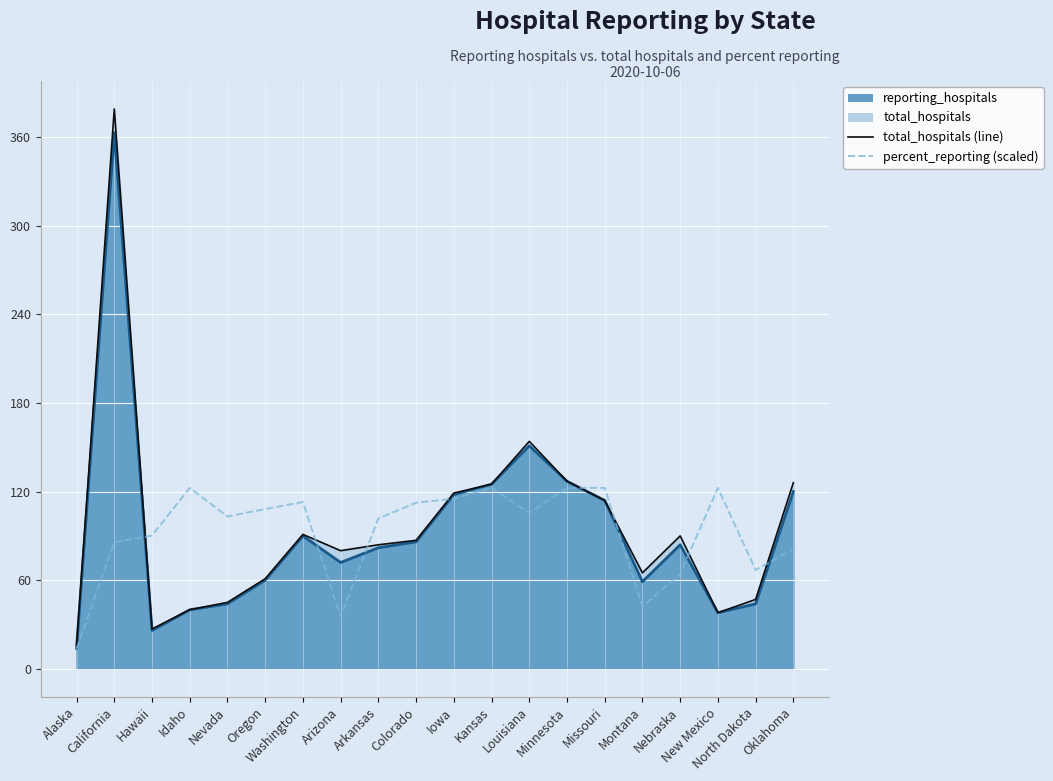

What is the label of the 15th point from the right?

Oregon